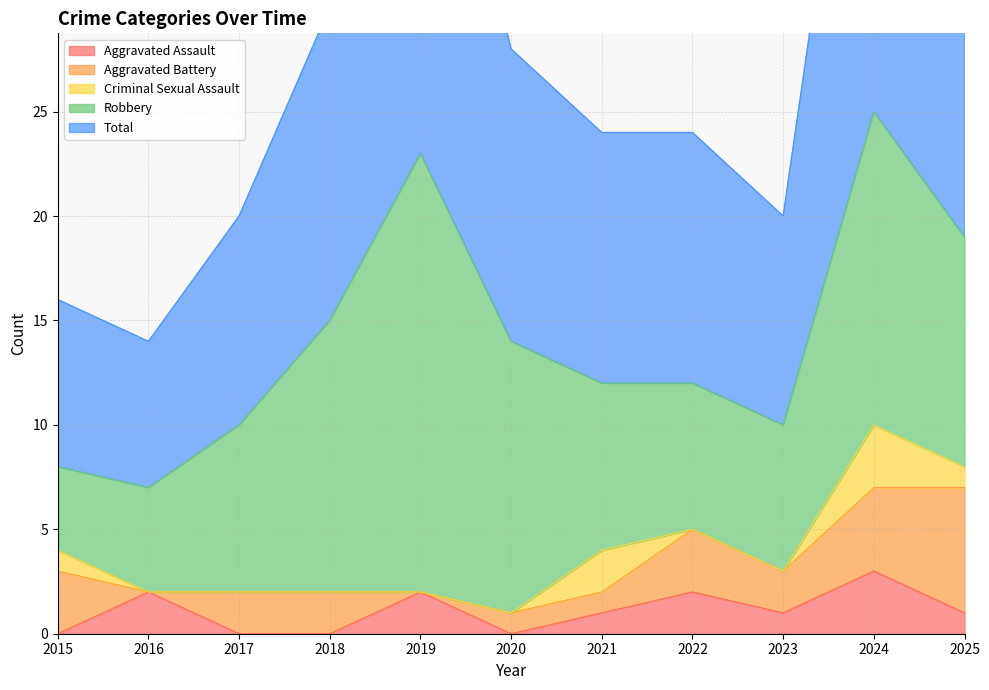

What are all the series names shown in the legend?

Aggravated Assault, Aggravated Battery, Criminal Sexual Assault, Robbery, Total